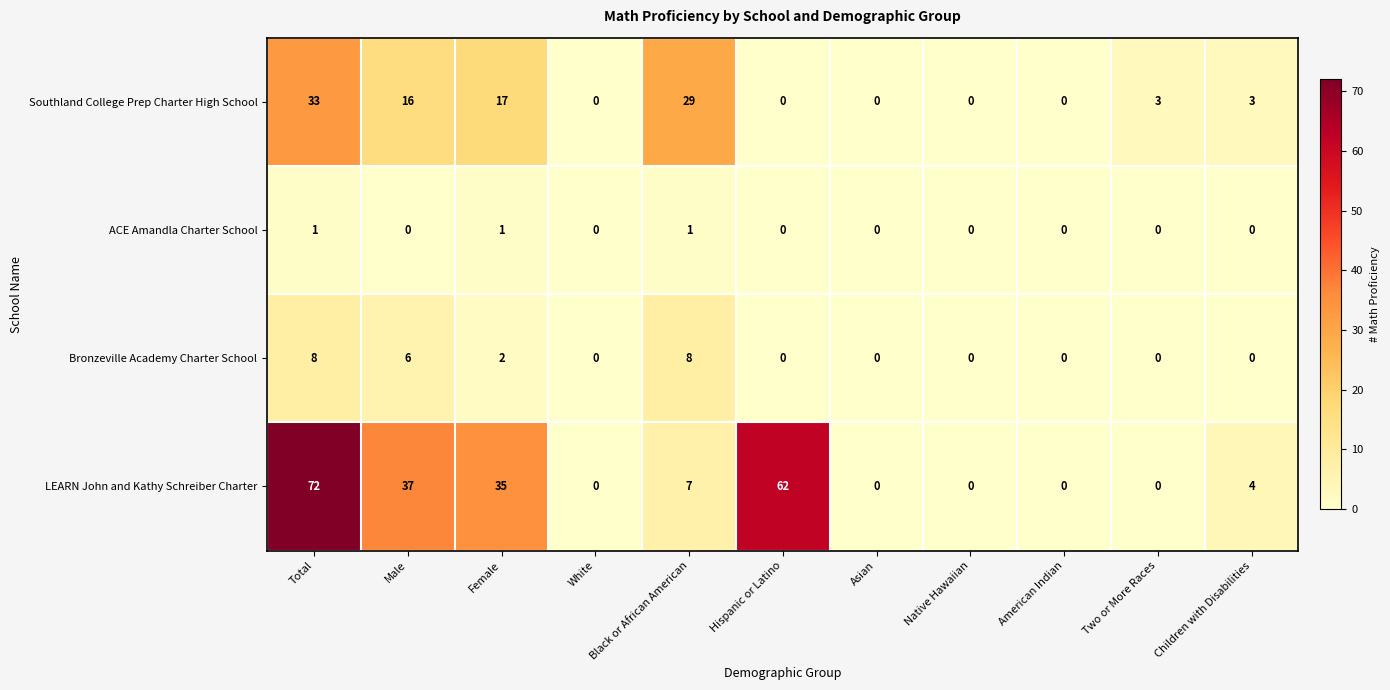

Count the number of categories in the chart.

11